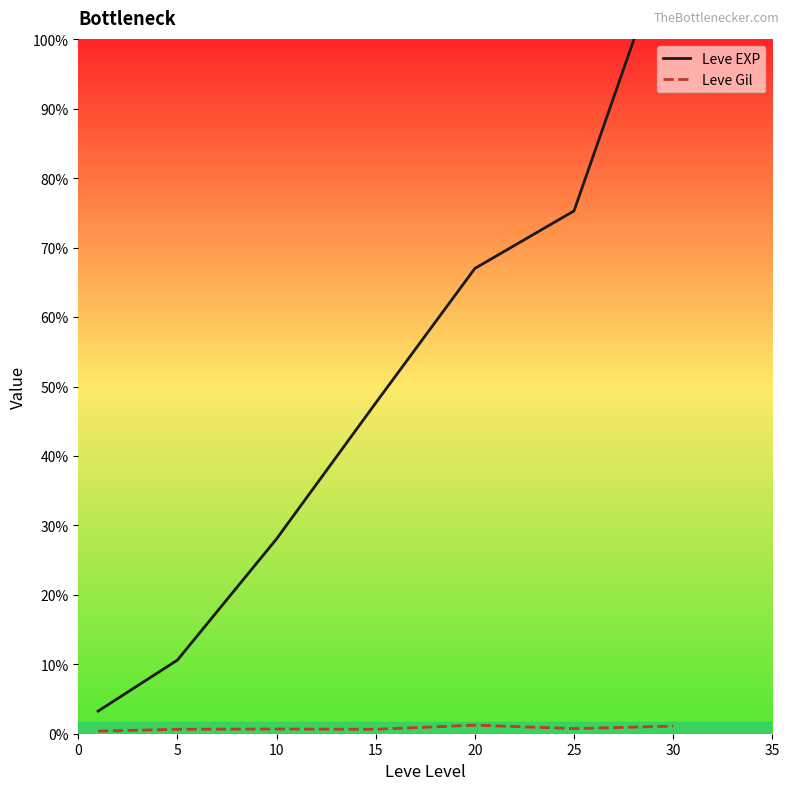

Which series has the largest total across all categories?

Leve EXP